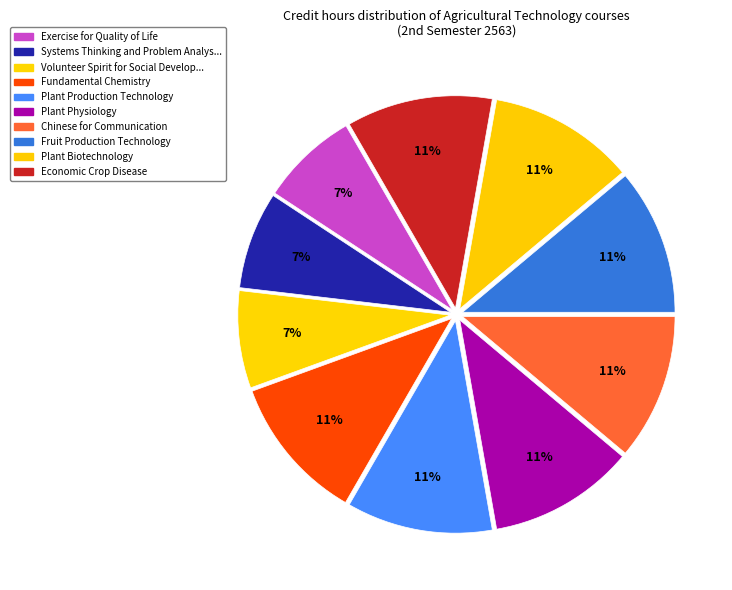

Count the number of slices in the pie.

10